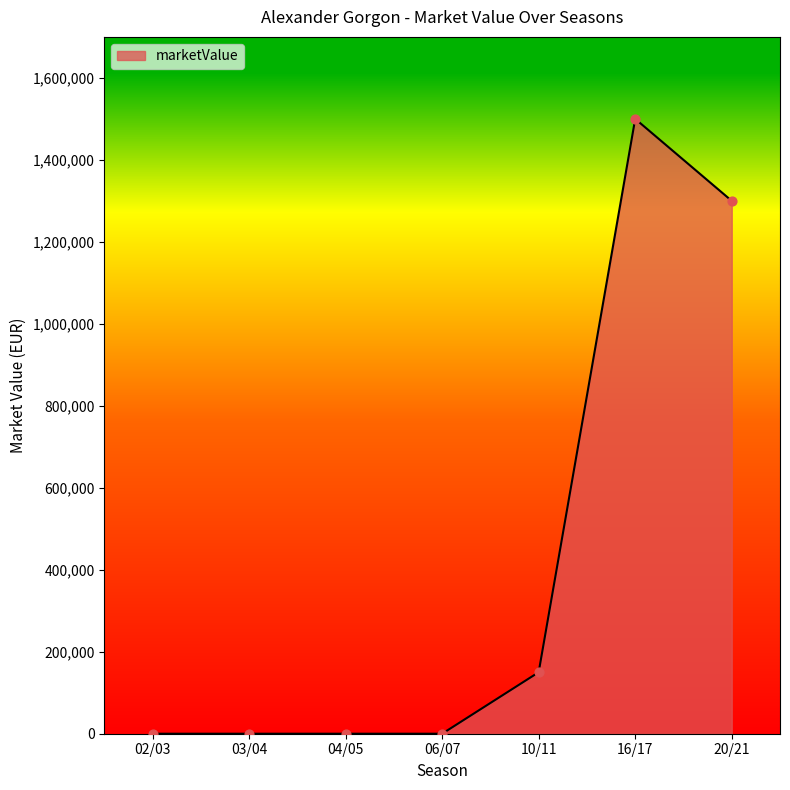

What is the change in value from 06/07 to 16/17?

+1500000